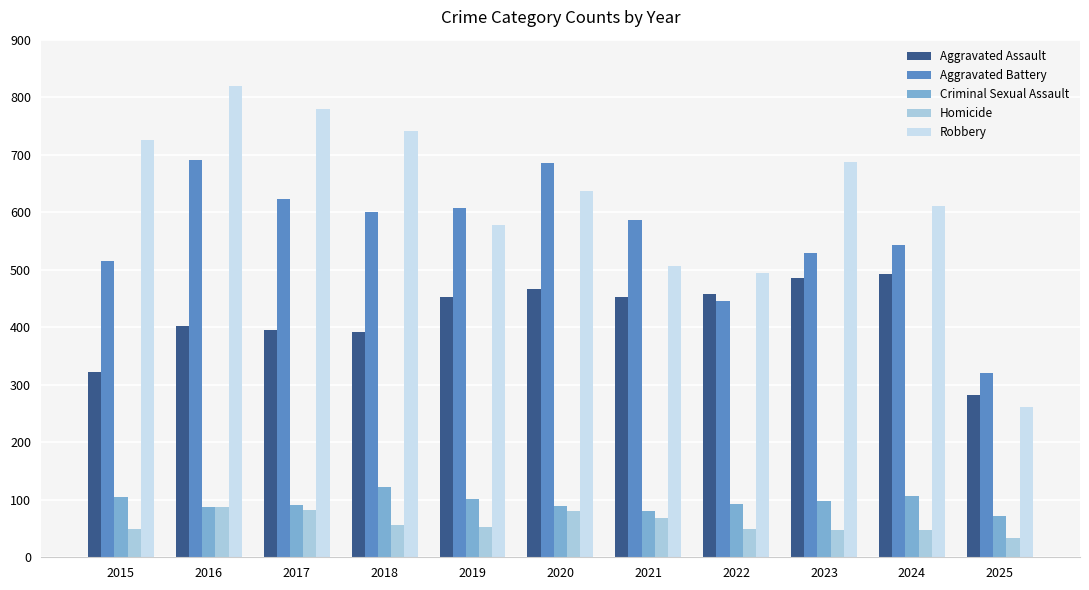

Is it true that Aggravated Battery equals 1128 at 2016?

False